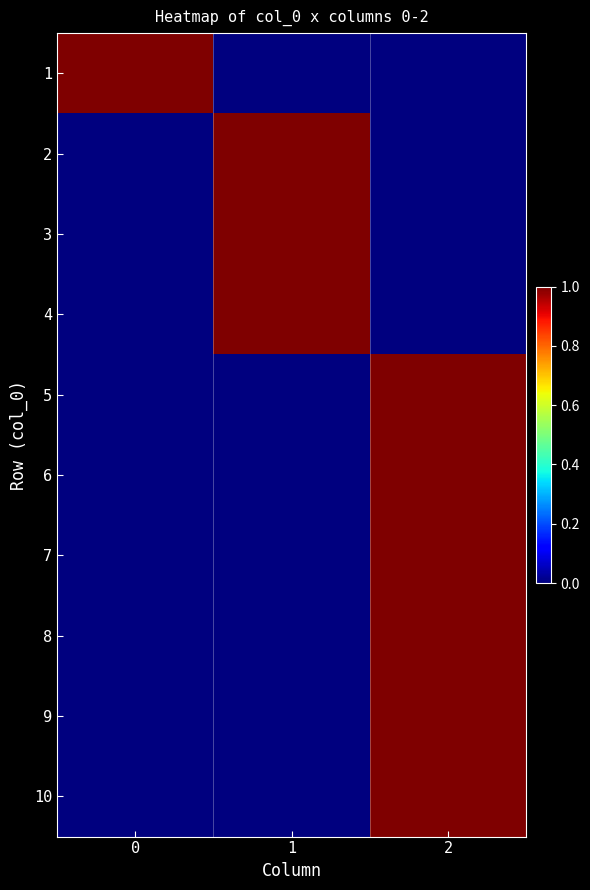

Reading left to right, what are all the values shown in this chart?

row_0: 1	0	0
row_1: 0	1	0
row_2: 0	1	0
row_3: 0	1	0
row_4: 0	0	1
row_5: 0	0	1
row_6: 0	0	1
row_7: 0	0	1
row_8: 0	0	1
row_9: 0	0	1